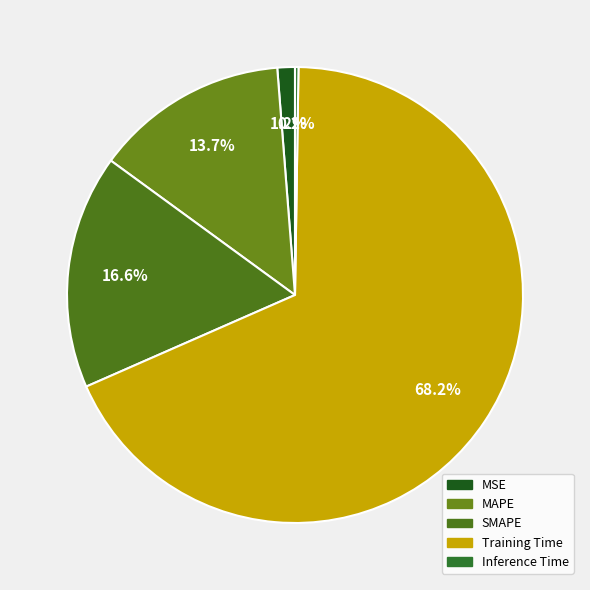

How many slices are in this pie chart?

5